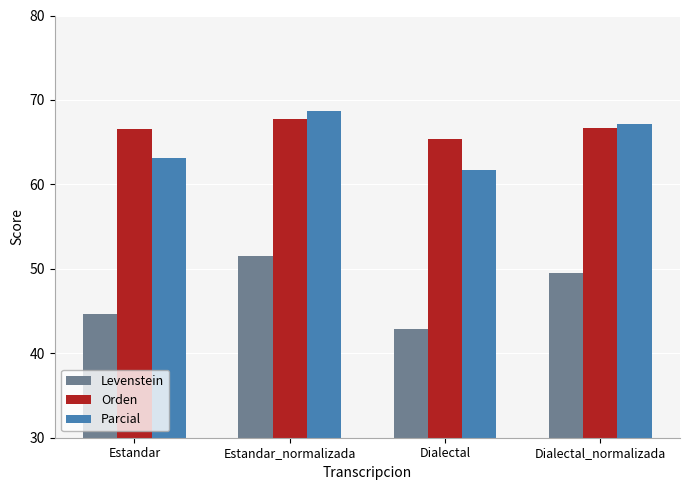

At how many categories does at least one series exceed 44?

4